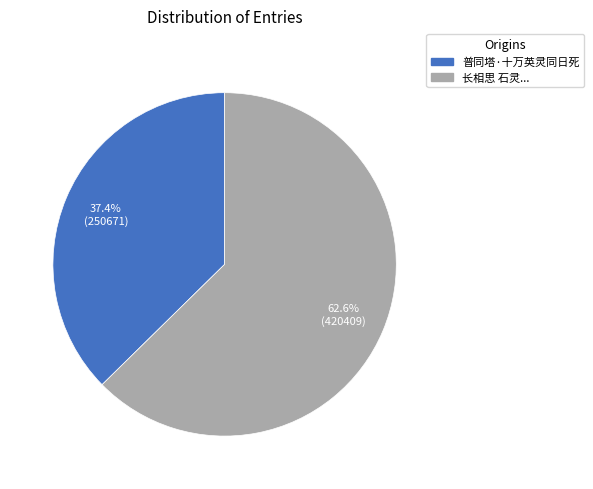

Does any single category account for the majority?

Yes